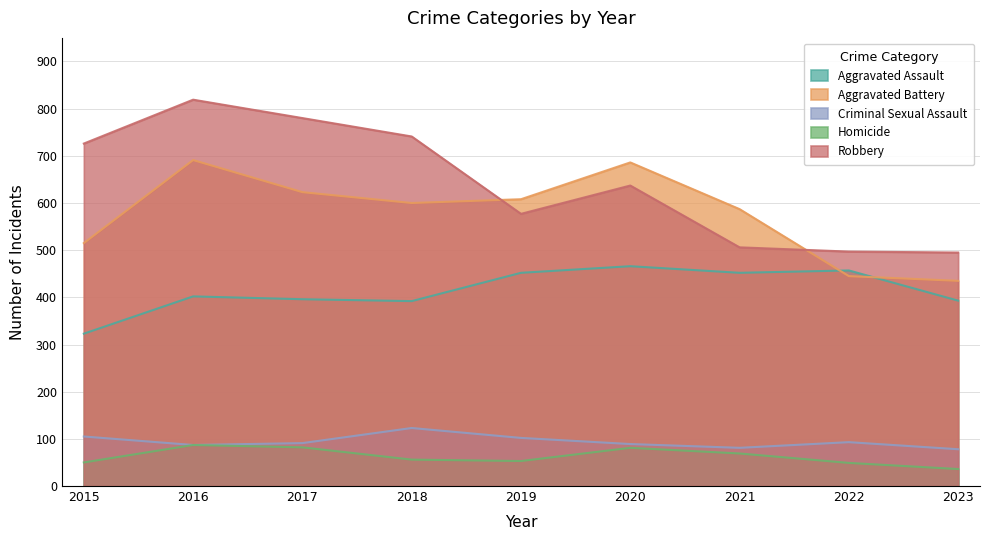

At which category does the chart reach its minimum across all series?

2023